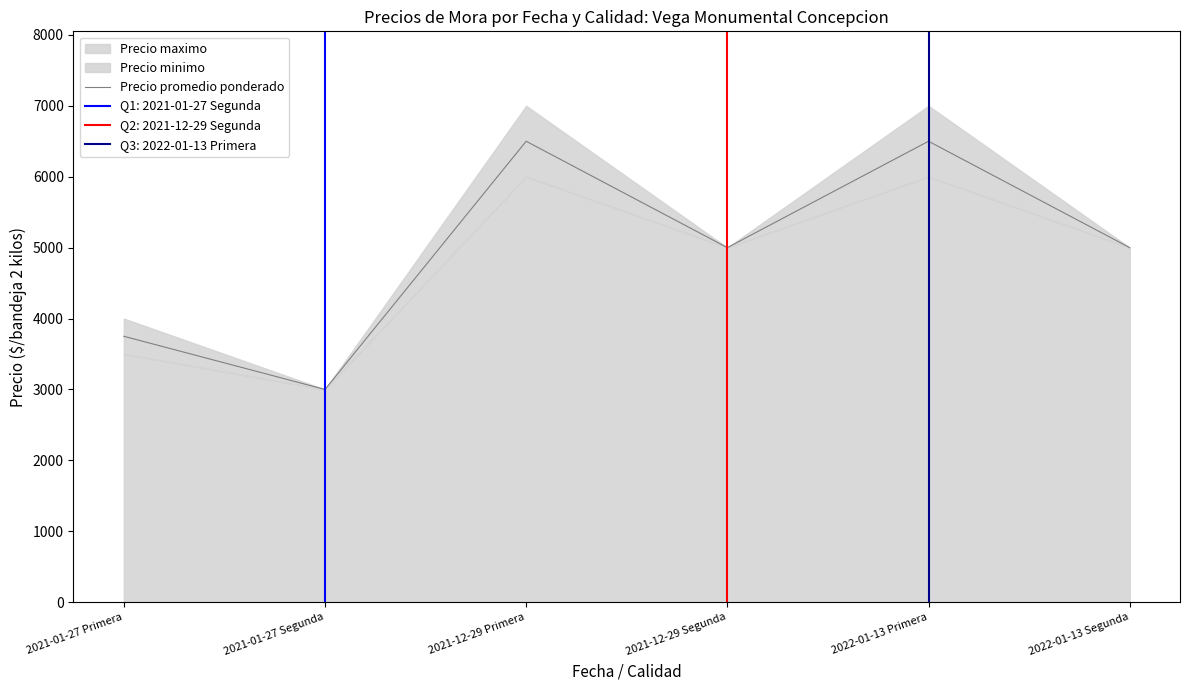

What is the maximum value for Precio promedio ponderado?

6500